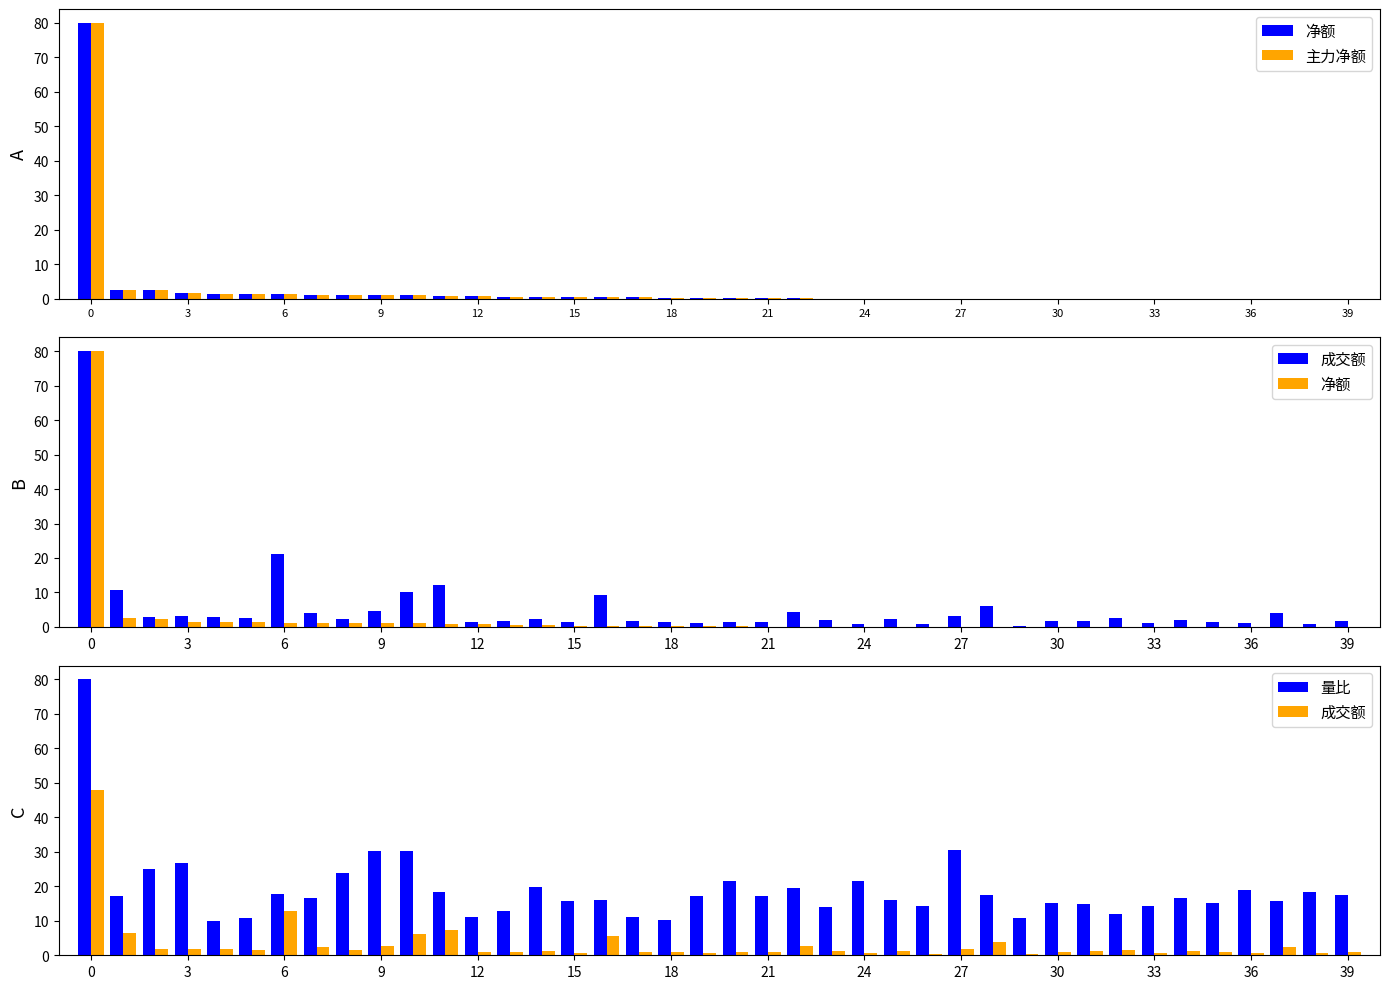

Is the value of 主力净额 at 32 greater than the value of 净额 at 6?

No